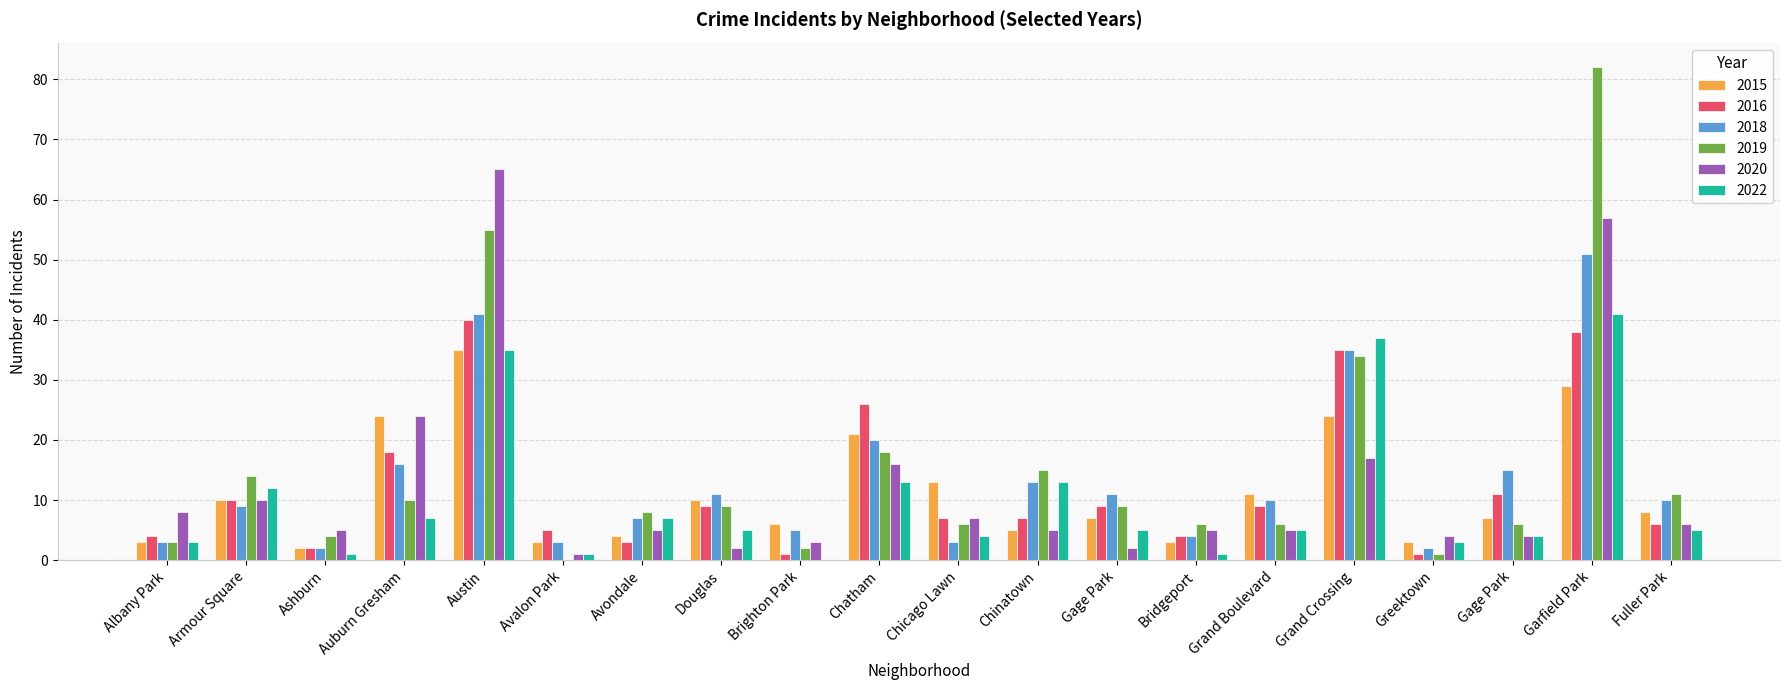

Reading left to right, transcribe all the data shown in this chart.

2015: Albany Park=3	Armour Square=10	Ashburn=2	Auburn Gresham=24	Austin=35	Avalon Park=3	Avondale=4	Douglas=10	Brighton Park=6	Chatham=21	Chicago Lawn=13	Chinatown=5	Gage Park=7	Bridgeport=3	Grand Boulevard=11	Grand Crossing=24	Greektown=3	Gage Park=7	Garfield Park=29	Fuller Park=8
2016: Albany Park=4	Armour Square=10	Ashburn=2	Auburn Gresham=18	Austin=40	Avalon Park=5	Avondale=3	Douglas=9	Brighton Park=1	Chatham=26	Chicago Lawn=7	Chinatown=7	Gage Park=9	Bridgeport=4	Grand Boulevard=9	Grand Crossing=35	Greektown=1	Gage Park=11	Garfield Park=38	Fuller Park=6
2018: Albany Park=3	Armour Square=9	Ashburn=2	Auburn Gresham=16	Austin=41	Avalon Park=3	Avondale=7	Douglas=11	Brighton Park=5	Chatham=20	Chicago Lawn=3	Chinatown=13	Gage Park=11	Bridgeport=4	Grand Boulevard=10	Grand Crossing=35	Greektown=2	Gage Park=15	Garfield Park=51	Fuller Park=10
2019: Albany Park=3	Armour Square=14	Ashburn=4	Auburn Gresham=10	Austin=55	Avalon Park=0	Avondale=8	Douglas=9	Brighton Park=2	Chatham=18	Chicago Lawn=6	Chinatown=15	Gage Park=9	Bridgeport=6	Grand Boulevard=6	Grand Crossing=34	Greektown=1	Gage Park=6	Garfield Park=82	Fuller Park=11
2020: Albany Park=8	Armour Square=10	Ashburn=5	Auburn Gresham=24	Austin=65	Avalon Park=1	Avondale=5	Douglas=2	Brighton Park=3	Chatham=16	Chicago Lawn=7	Chinatown=5	Gage Park=2	Bridgeport=5	Grand Boulevard=5	Grand Crossing=17	Greektown=4	Gage Park=4	Garfield Park=57	Fuller Park=6
2022: Albany Park=3	Armour Square=12	Ashburn=1	Auburn Gresham=7	Austin=35	Avalon Park=1	Avondale=7	Douglas=5	Brighton Park=0	Chatham=13	Chicago Lawn=4	Chinatown=13	Gage Park=5	Bridgeport=1	Grand Boulevard=5	Grand Crossing=37	Greektown=3	Gage Park=4	Garfield Park=41	Fuller Park=5